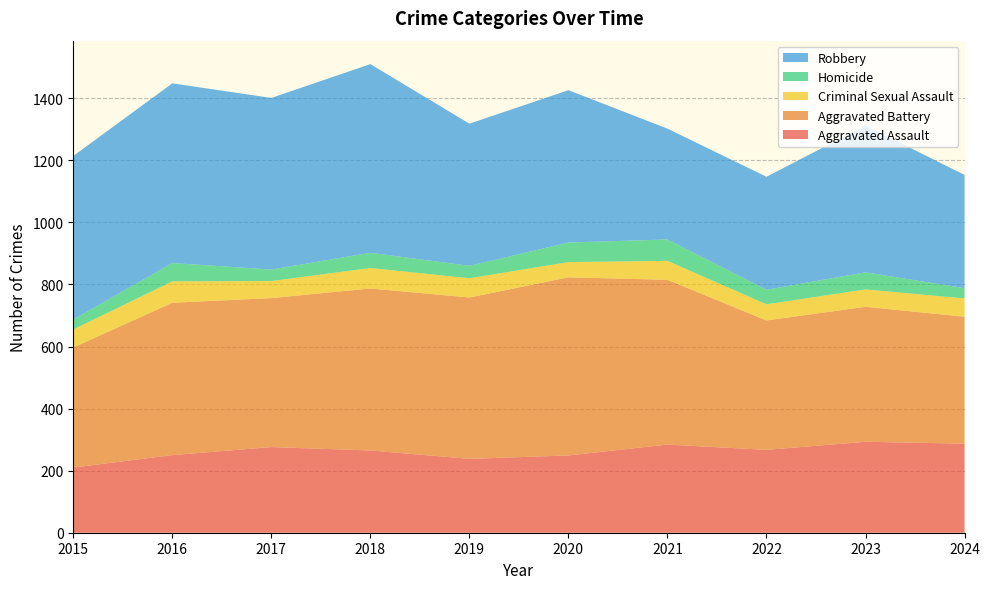

Reading left to right, what are all the values shown in this chart?

Aggravated Assault: 210	250	276	265	238	249	284	267	293	287
Aggravated Battery: 387	491	480	522	520	574	531	417	435	409
Criminal Sexual Assault: 58	69	55	66	62	49	61	52	56	59
Homicide: 32	59	37	49	40	63	69	47	55	33
Robbery: 527	579	553	608	458	491	357	364	473	365